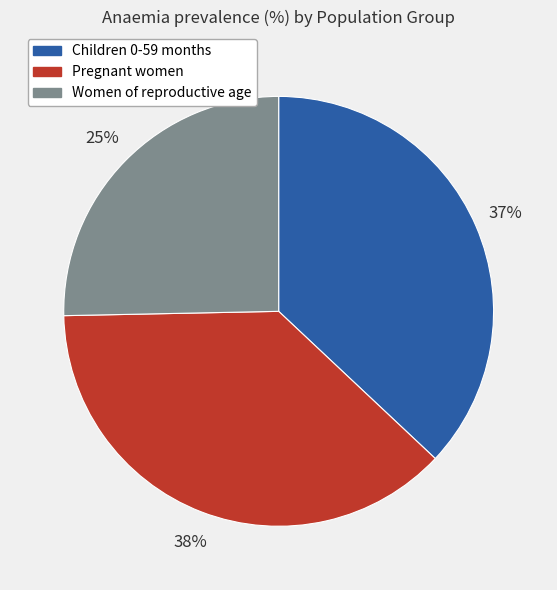

Combined, do Women of reproductive age and Children 0-59 months account for over 50%?

Yes